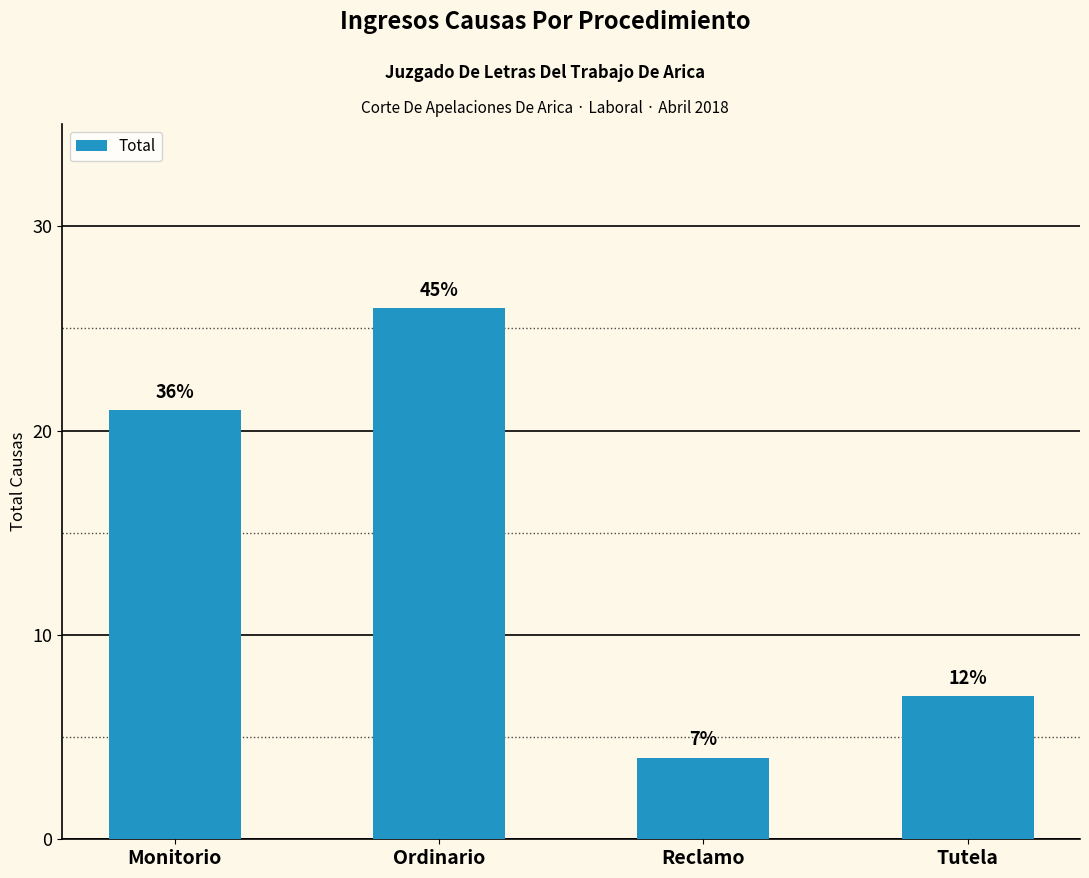

What is the difference between the second highest and second lowest values?

14